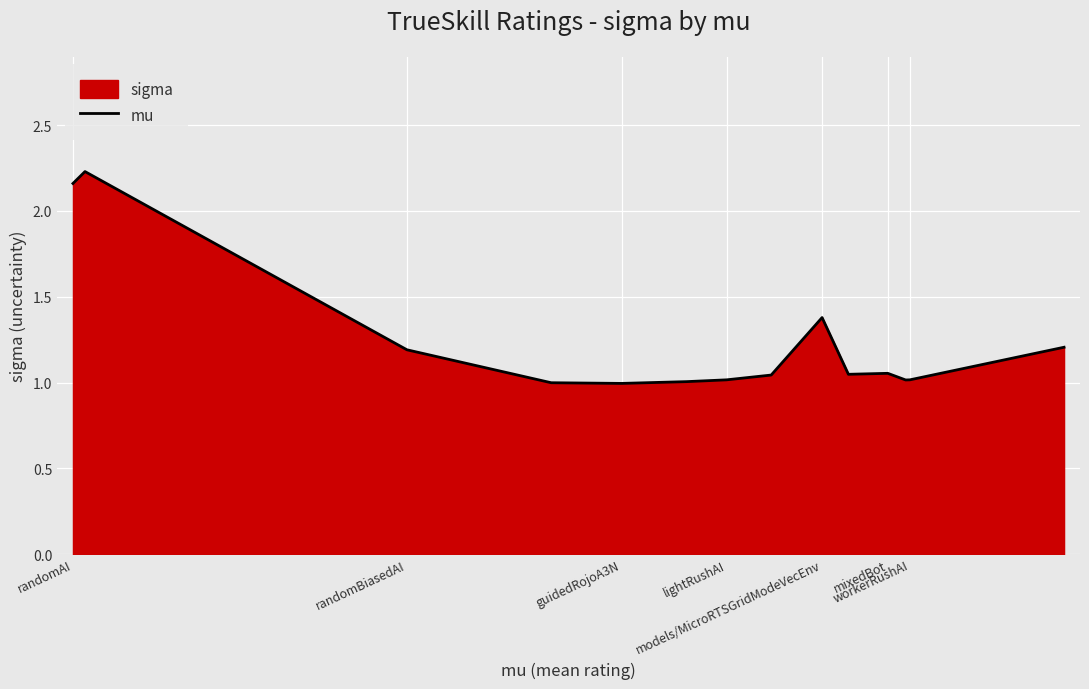

How many lines are shown in the chart?

1